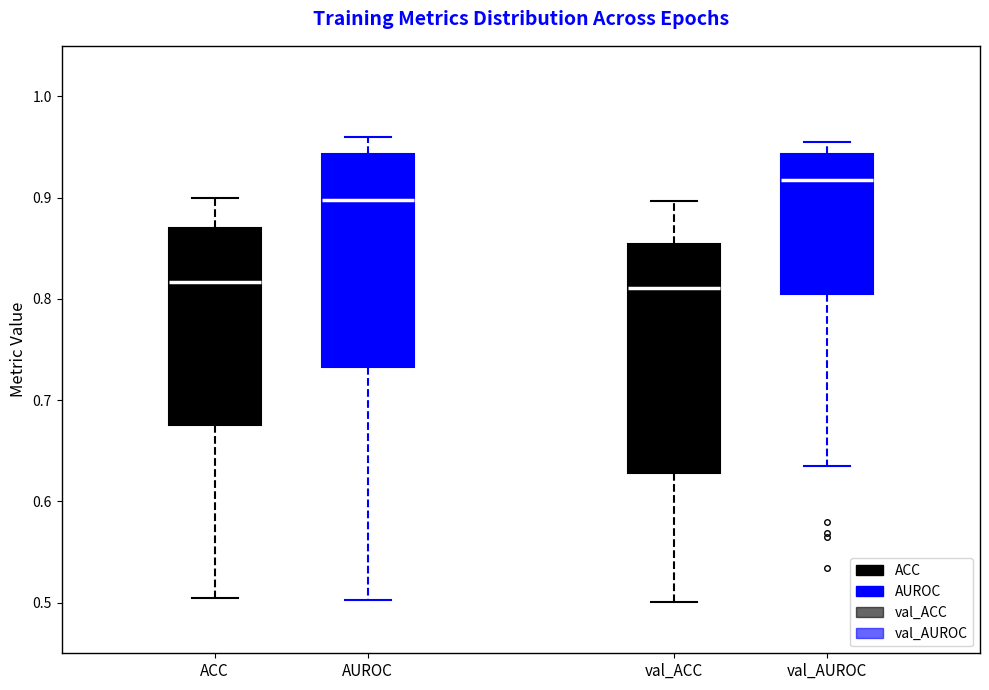

Where is the lower edge of the box for val_ACC on the y-axis? The values are not printed on the chart, so give them approximately, as read against the axis.

0.63